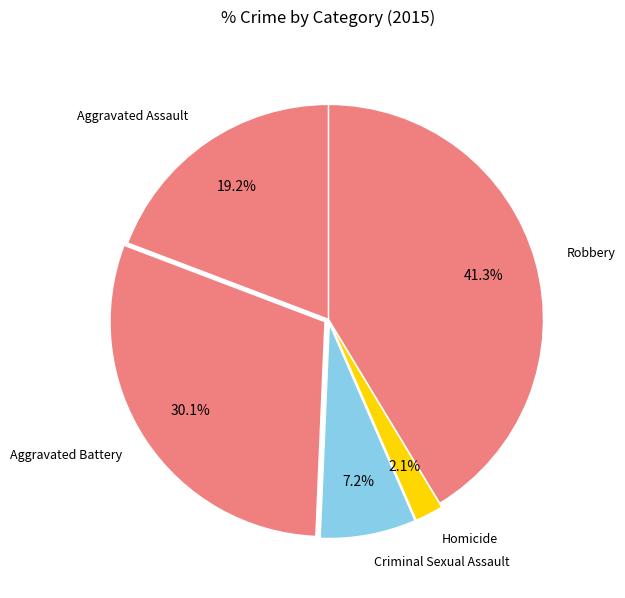

How many slices are in this pie chart?

5